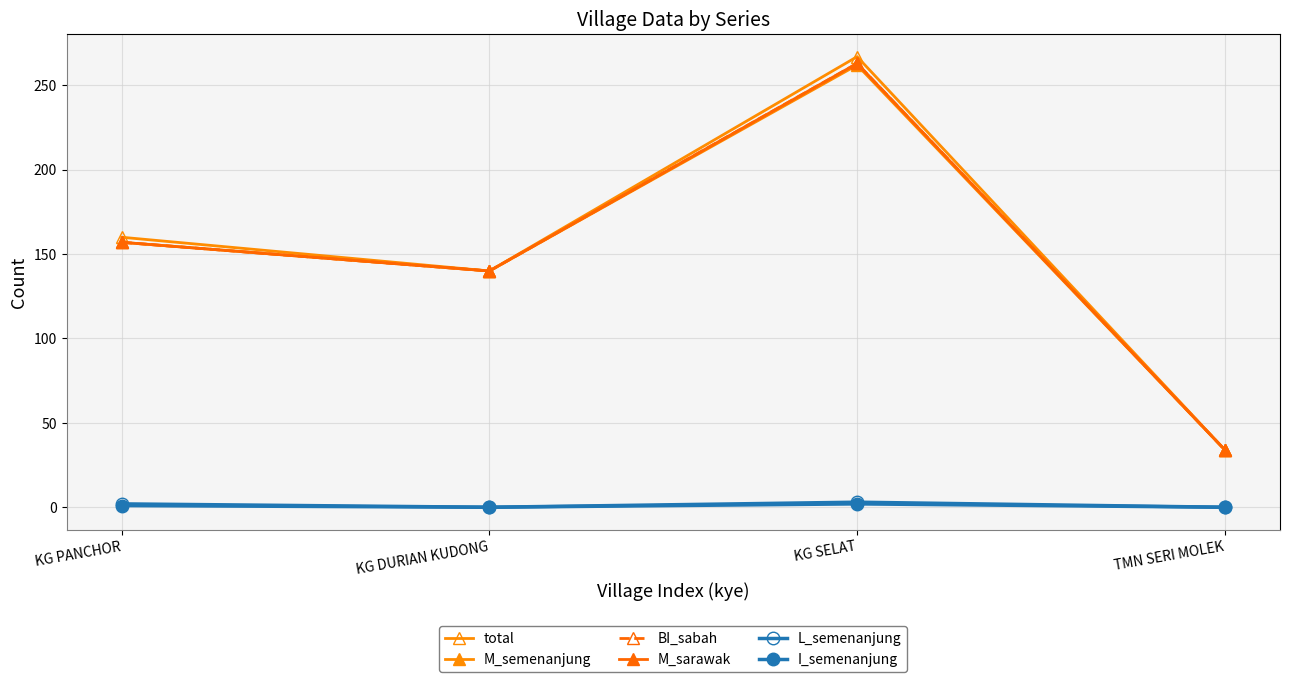

What is the maximum value for L_semenanjung?

3